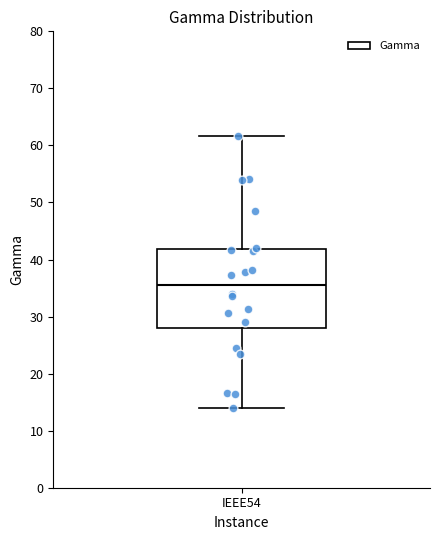

Where does the lower whisker of the box for IEEE54 end on the y-axis? The values are not printed on the chart, so give them approximately, as read against the axis.

14